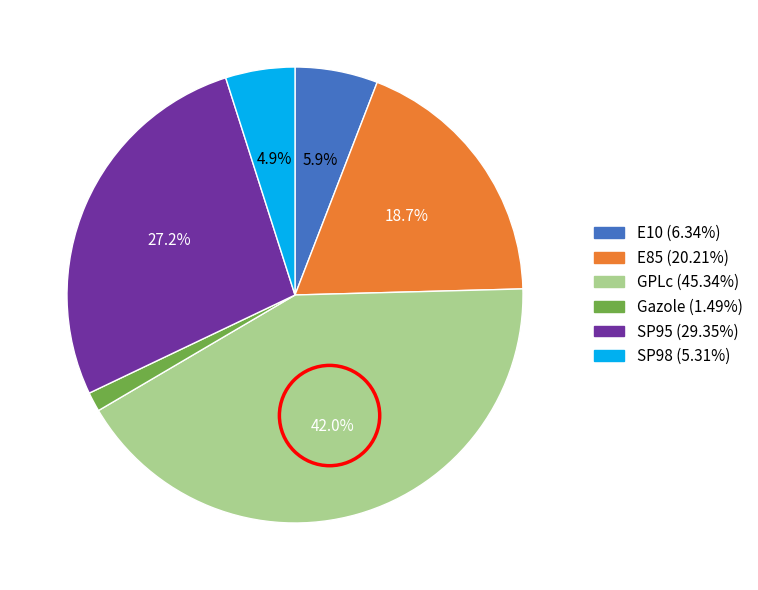

What is the smallest slice in the pie chart?

Gazole